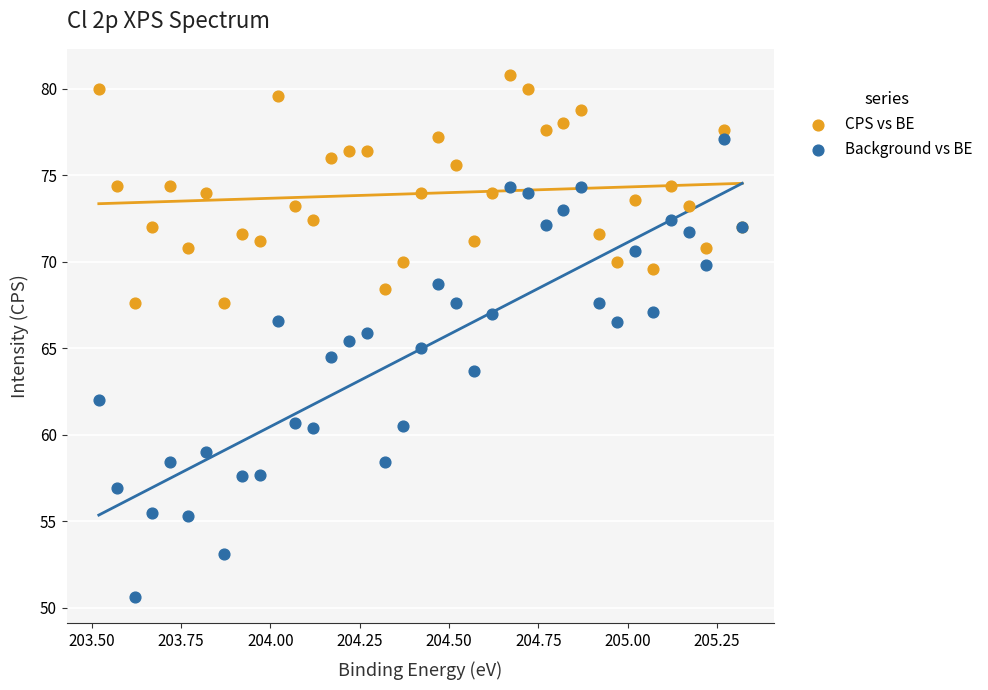

Which series reaches the minimum Y coordinate?

Background vs BE